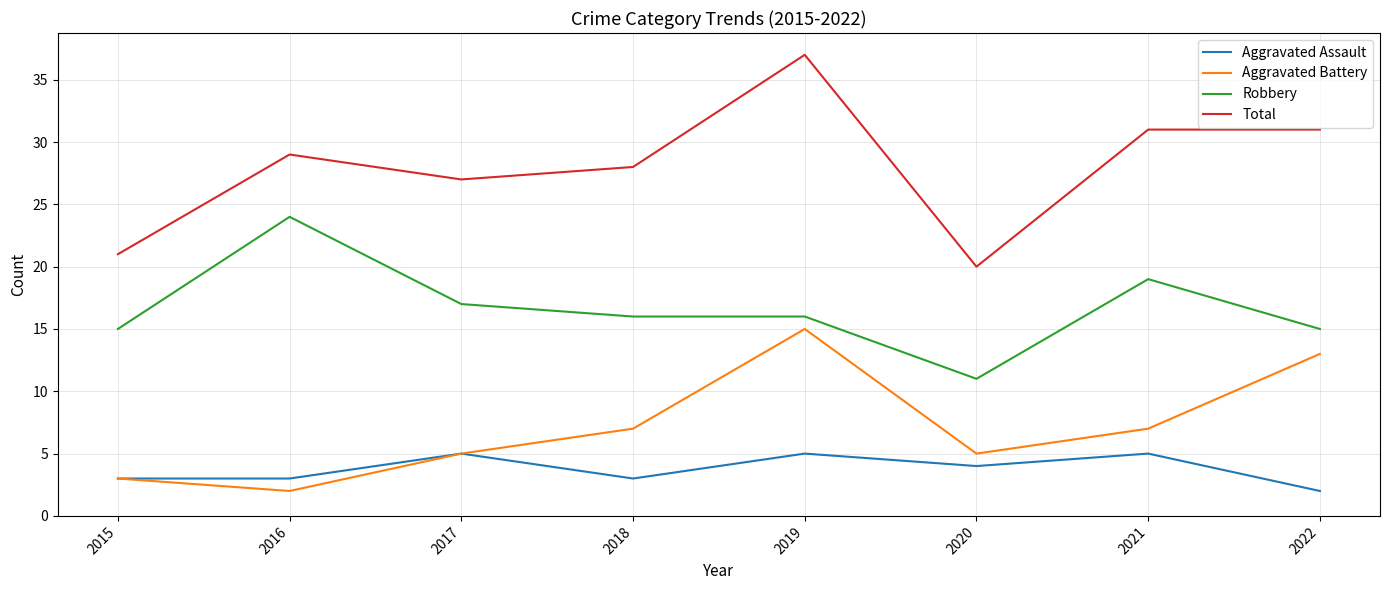

The value of Aggravated Battery at 2019 is 25. True or false?

False